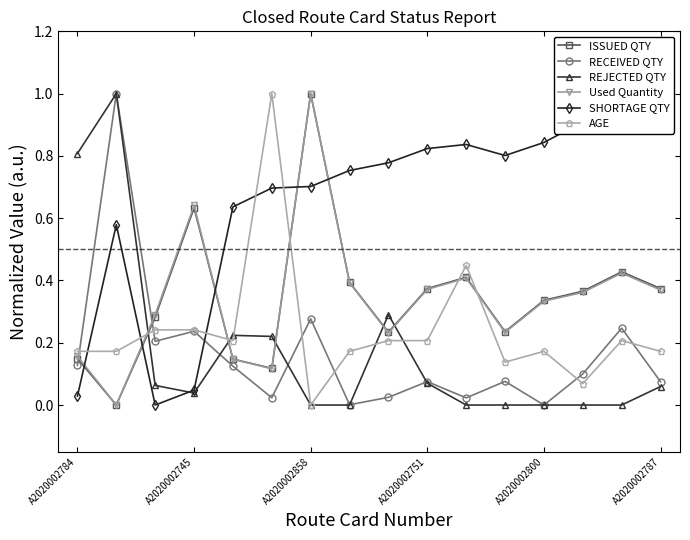

True or false: REJECTED QTY has more than 0 points higher than both neighbors.

True